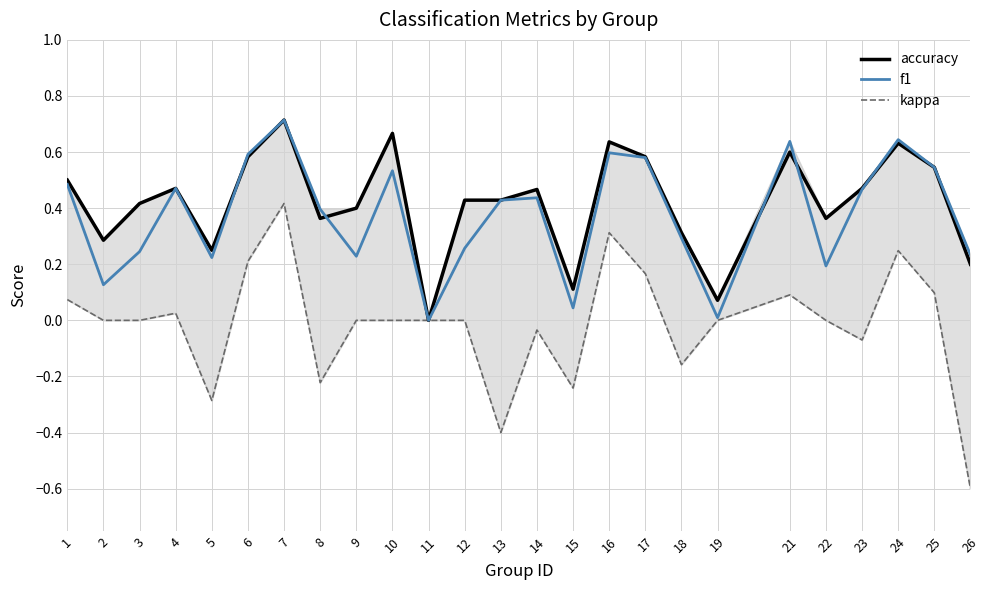

Rank the categories by f1 value from lowest to highest.

11, 19, 15, 2, 22, 5, 9, 26, 3, 12, 18, 8, 13, 14, 23, 4, 1, 10, 25, 17, 6, 16, 21, 24, 7